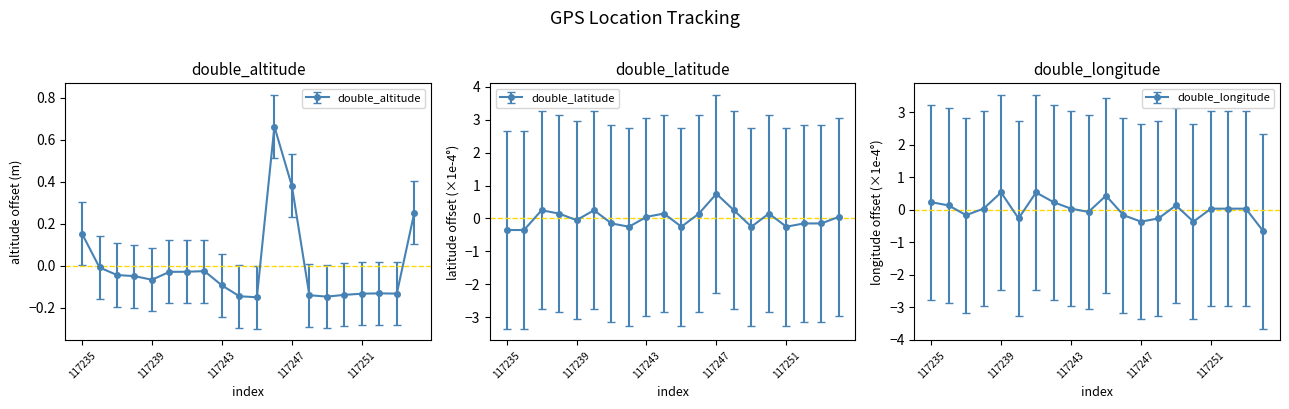

True or false: double_latitude has a value of -0.1 at 117239.

True